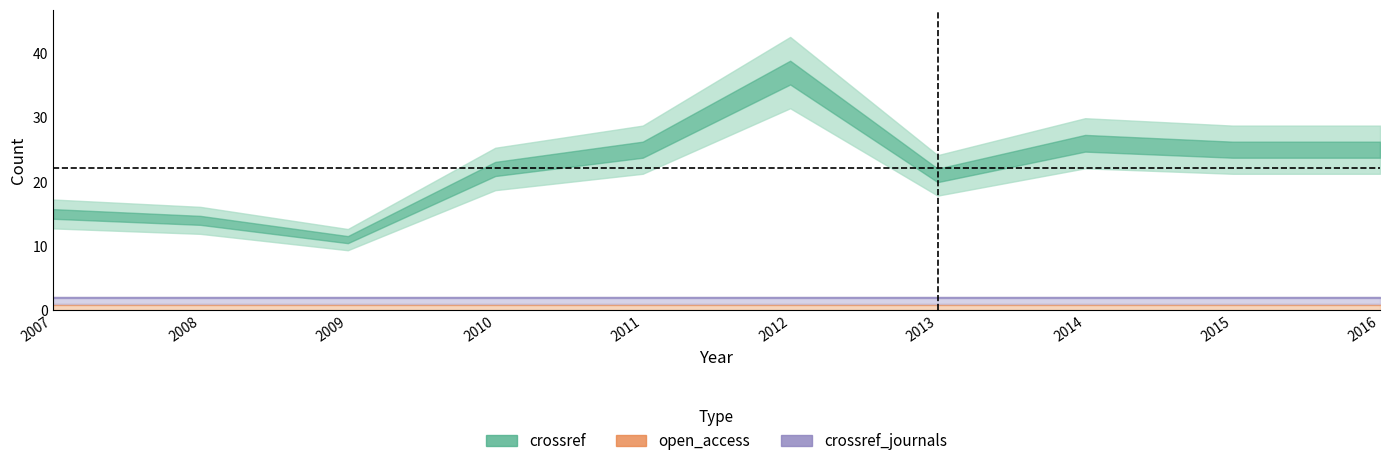

How many lines are shown in the chart?

5